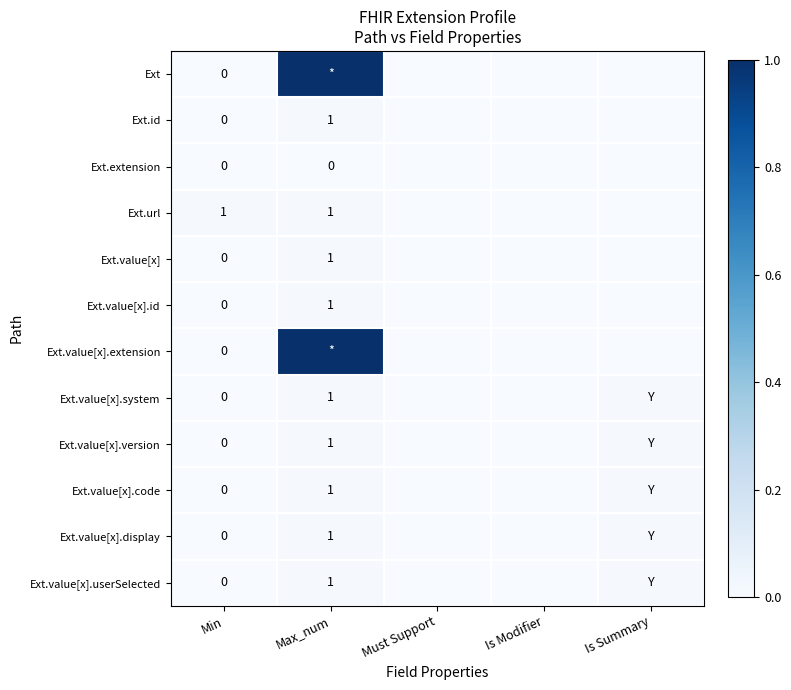

What is the difference between the maximum and second lowest values in the Ext series?

1.0